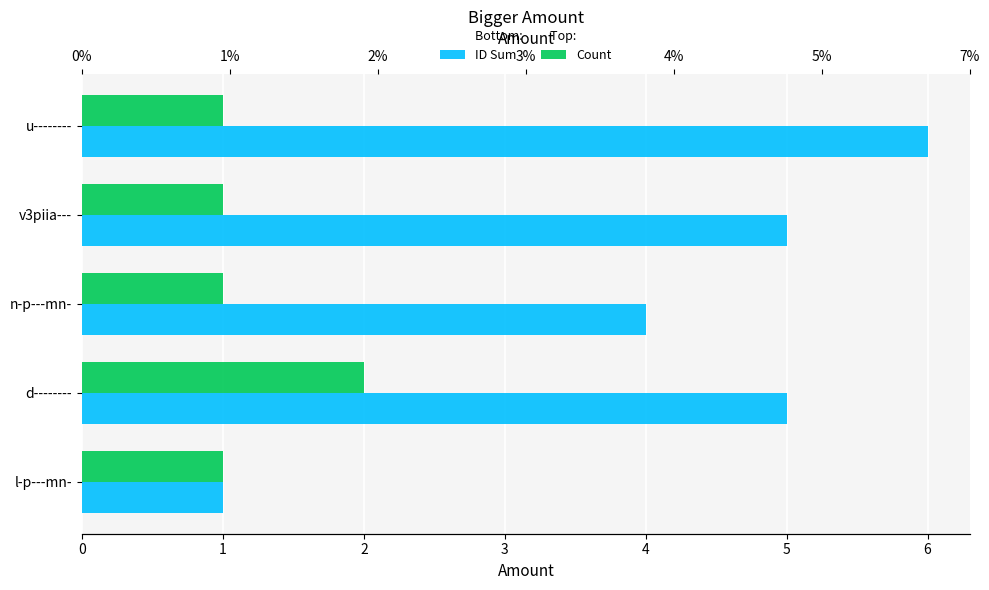

Which series changed the most between n-p---mn- and v3piia---?

ID Sum